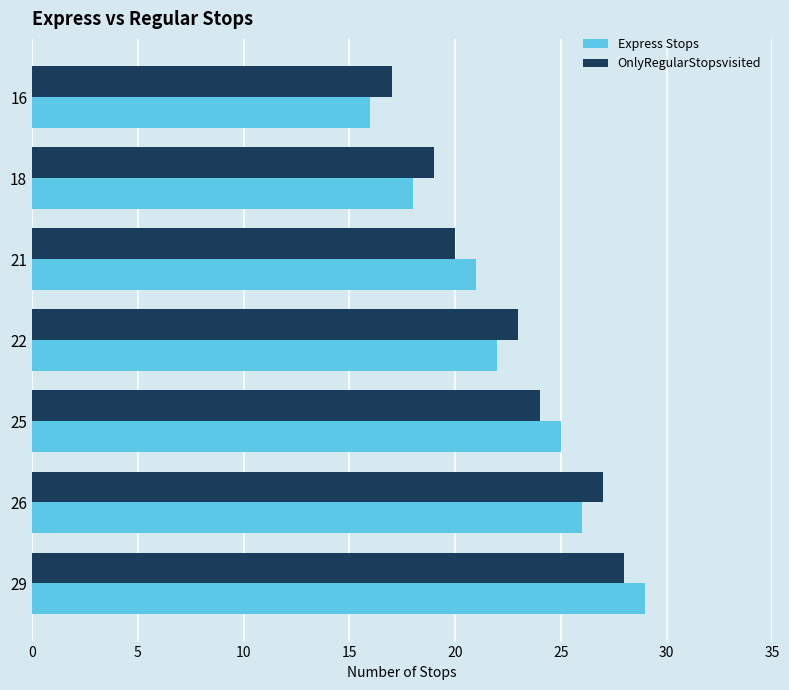

List the labels in order of OnlyRegularStopsvisited value, largest first.

29, 26, 25, 22, 21, 18, 16